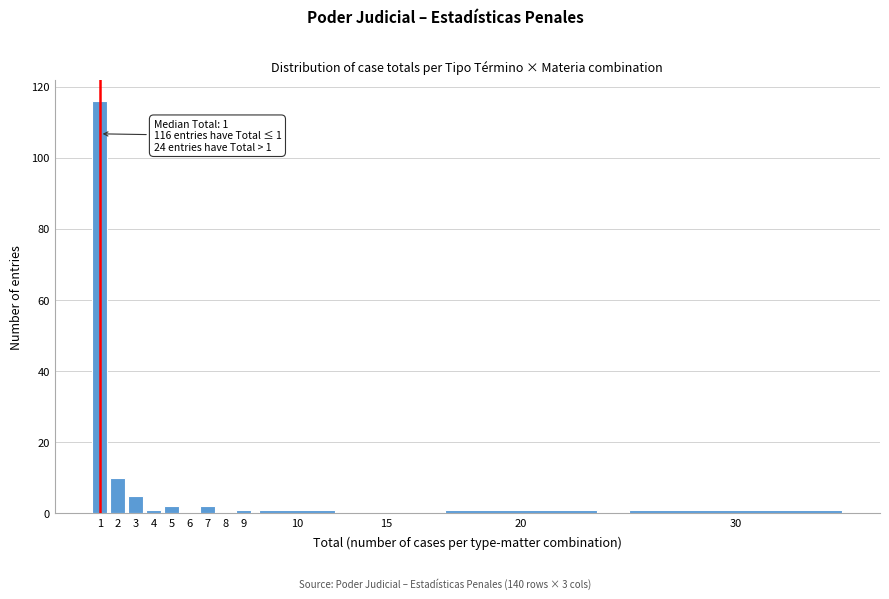

Reading left to right, what are all the values shown in this chart?

1=116	2=10	3=5	4=1	5=2	6=0	7=2	8=0	9=1	10=1	15=0	20=1	30=1